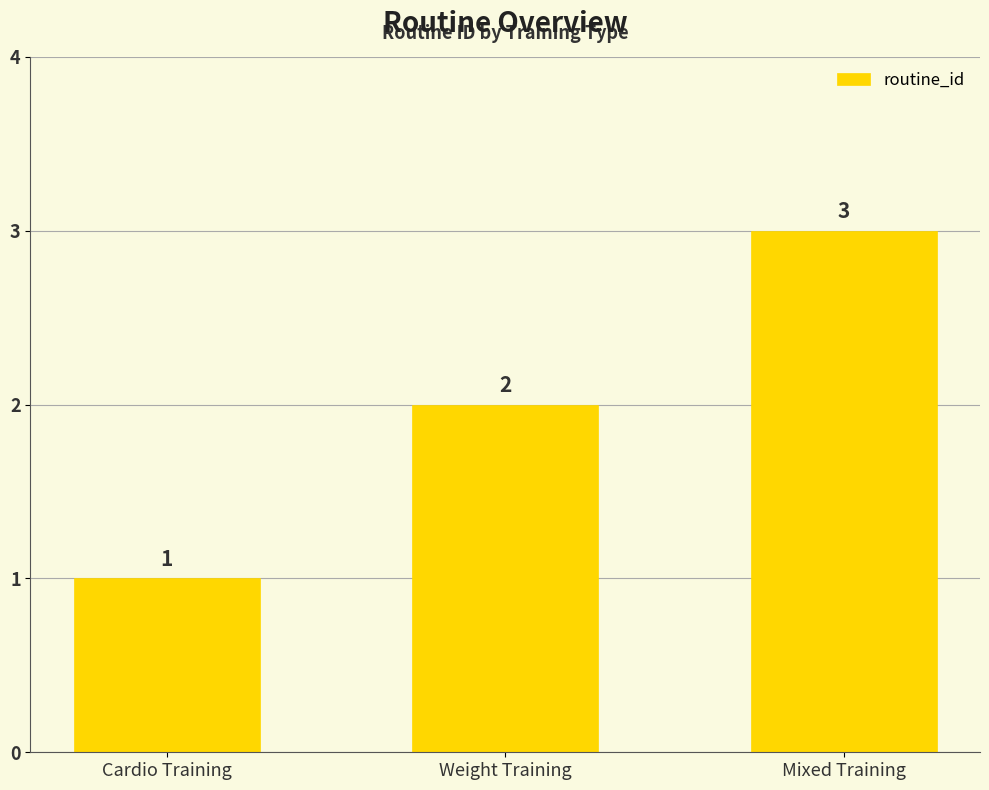

How many values are below 2?

1